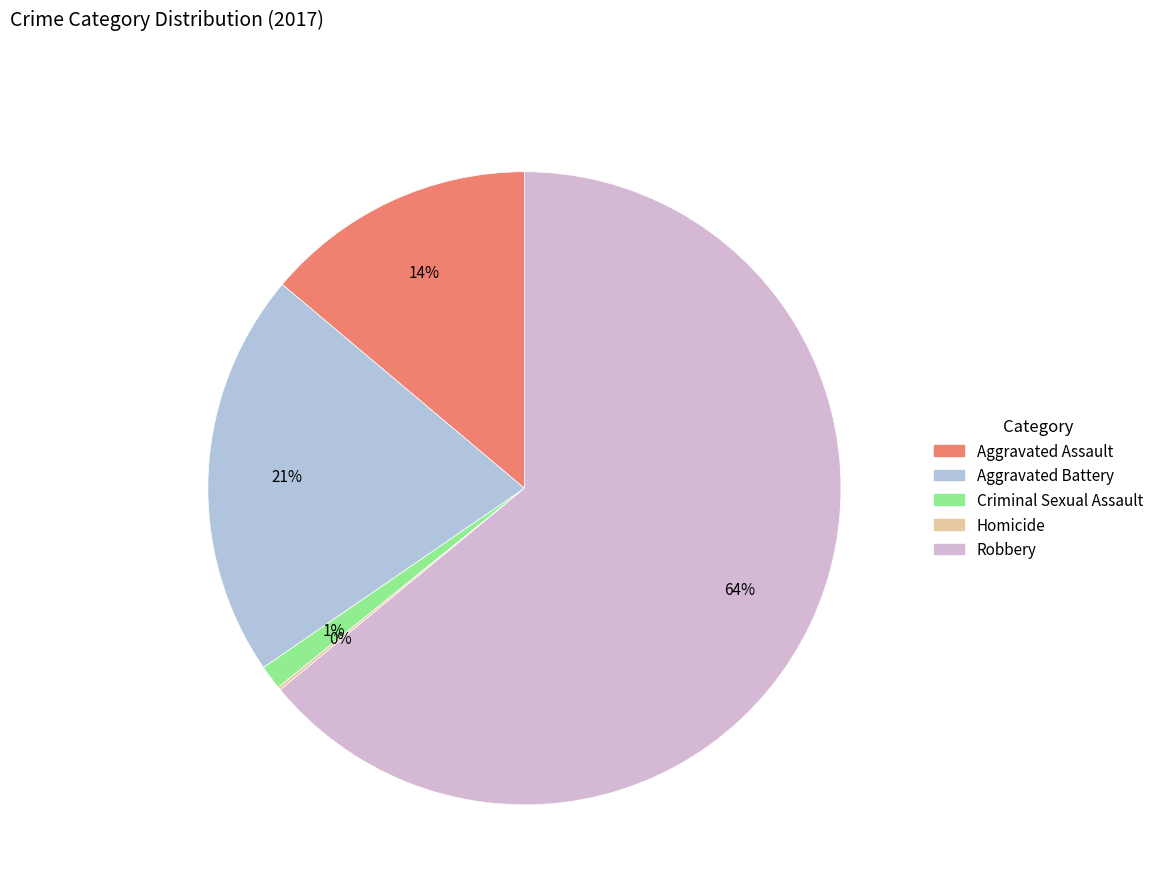

Count the number of slices in the pie.

5